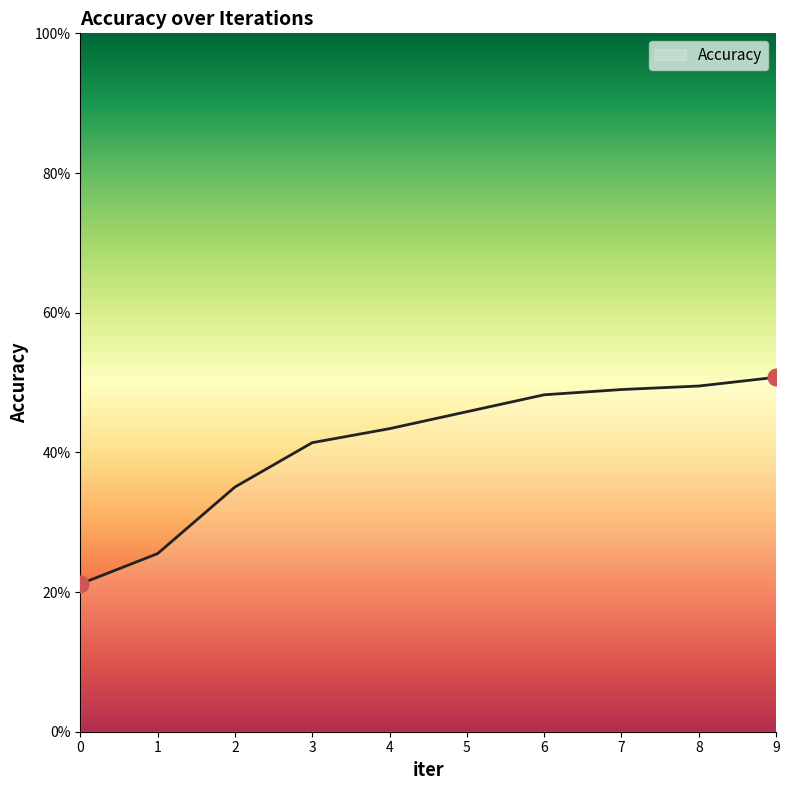

How many values are between 0 and 1?

10